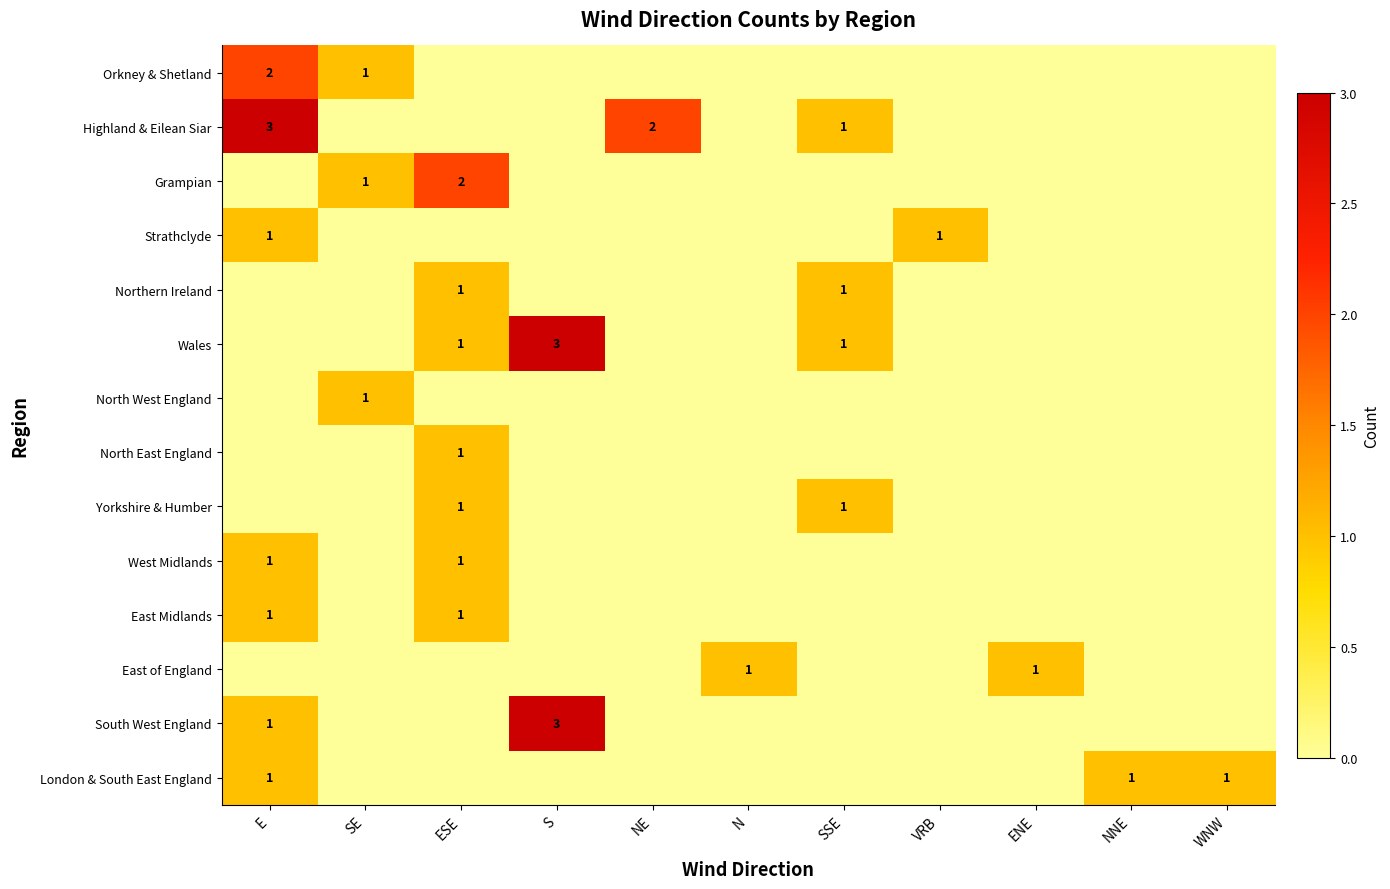

Between E and S, which is larger?

E